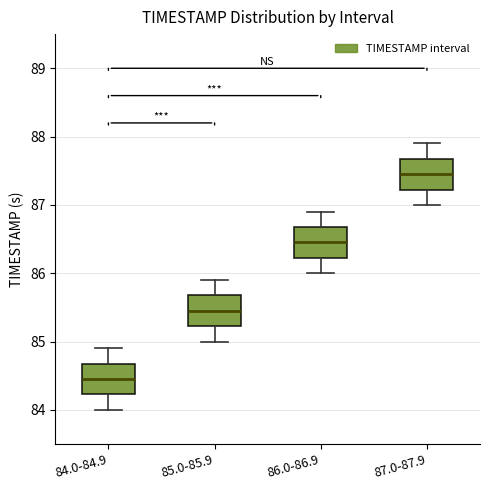

Reading left to right, read every box against the y-axis: the position of its median line, the range the box covers, and the ends of its whiskers. The values are not printed on the chart, so give them approximately, as read against the axis.

84.0-84.9: median 84.5, box 84.2 to 84.7, whiskers 84.0 to 84.9
85.0-85.9: median 85.5, box 85.2 to 85.7, whiskers 85.0 to 85.9
86.0-86.9: median 86.5, box 86.2 to 86.7, whiskers 86.0 to 86.9
87.0-87.9: median 87.5, box 87.2 to 87.7, whiskers 87.0 to 87.9